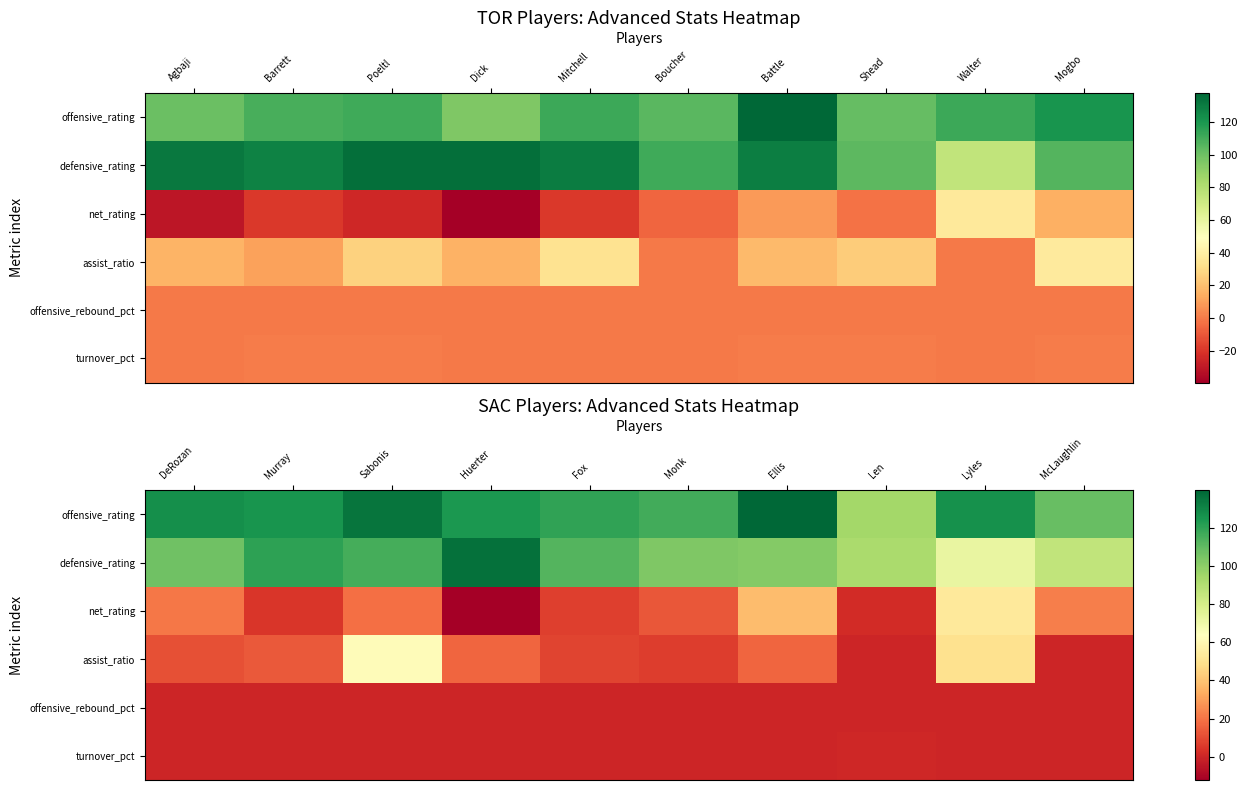

What is the difference between the maximum and minimum values in the offensive_rating series?

45.2